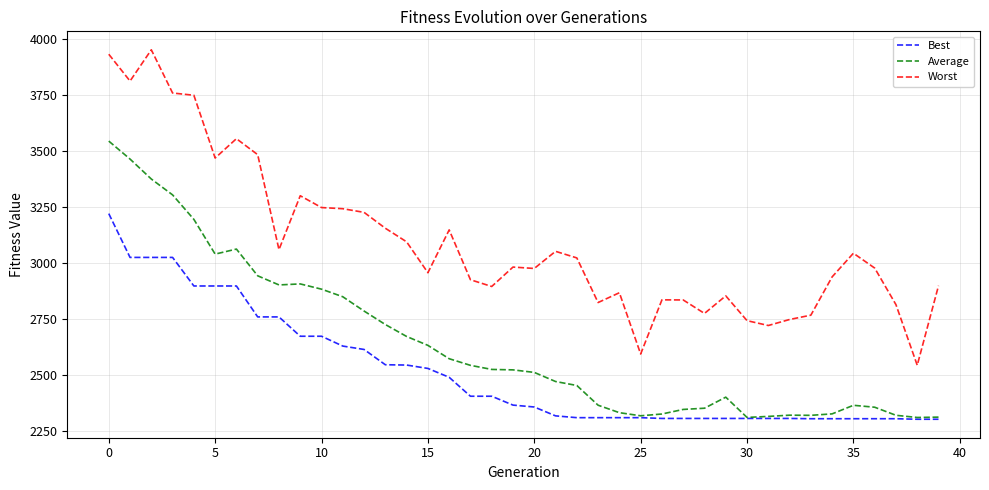

Which series has the widest spread of values?

Worst